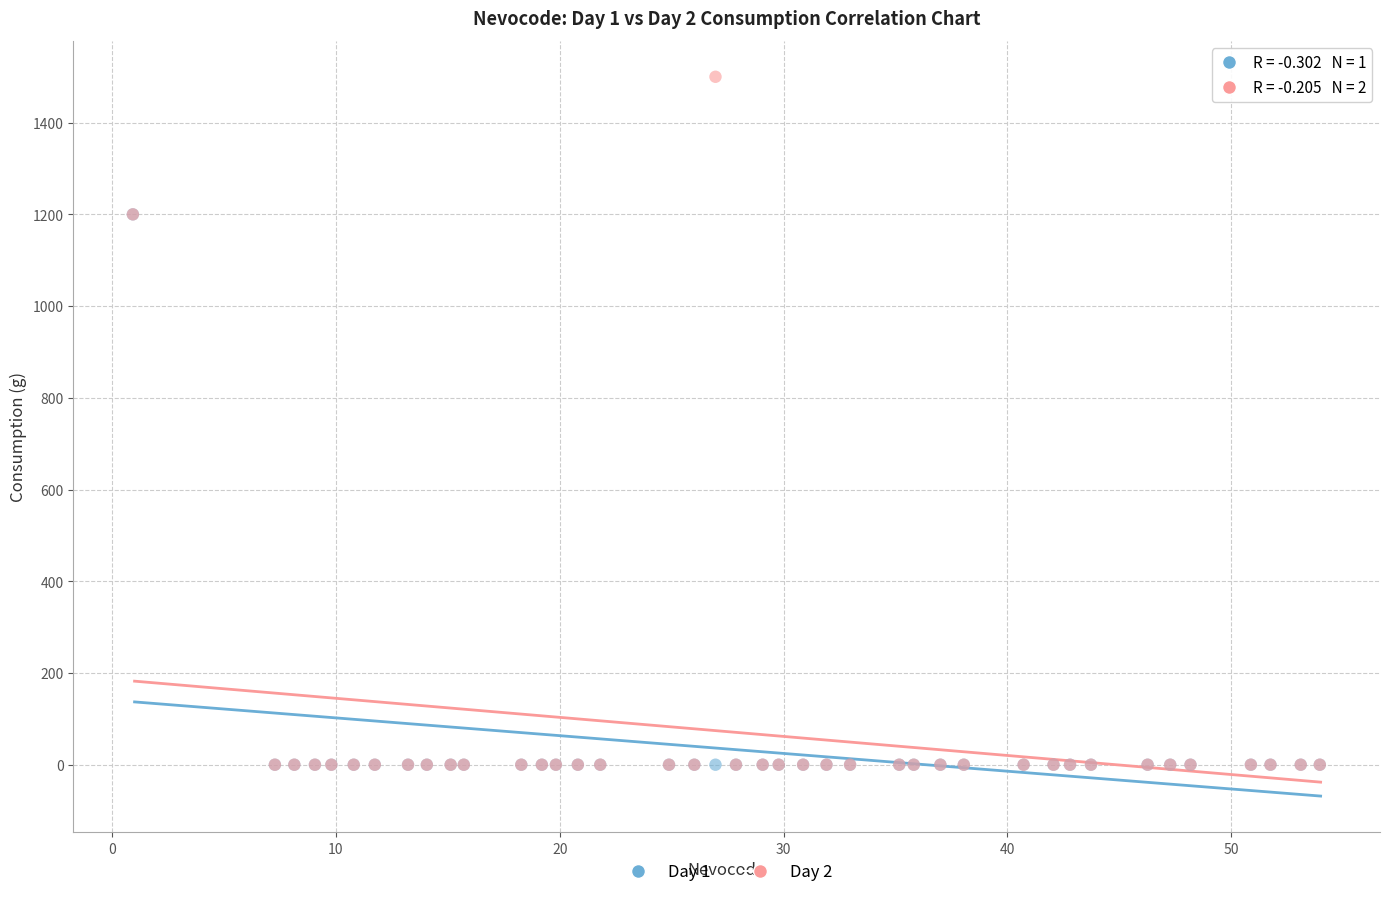

What are all the series names shown in the legend?

Day 1, Day 2